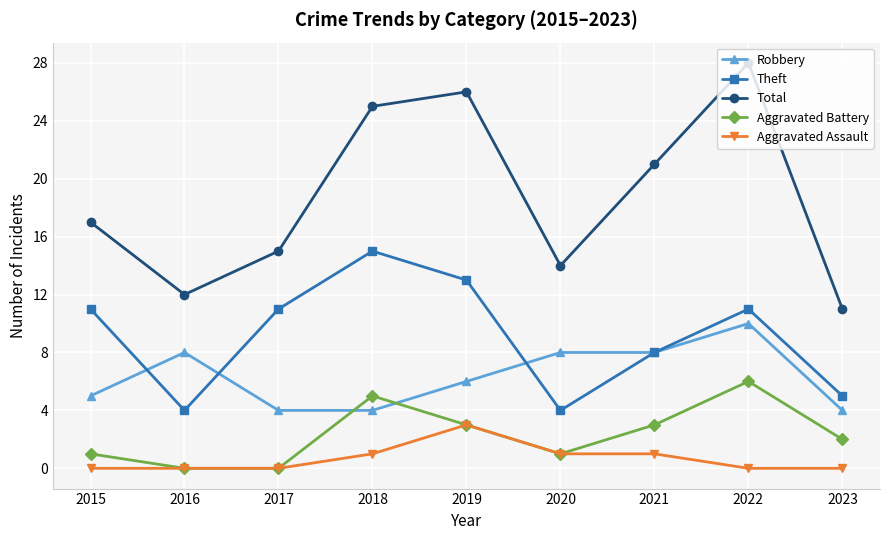

List the series in order of their peak value, highest first.

Total, Theft, Robbery, Aggravated Battery, Aggravated Assault